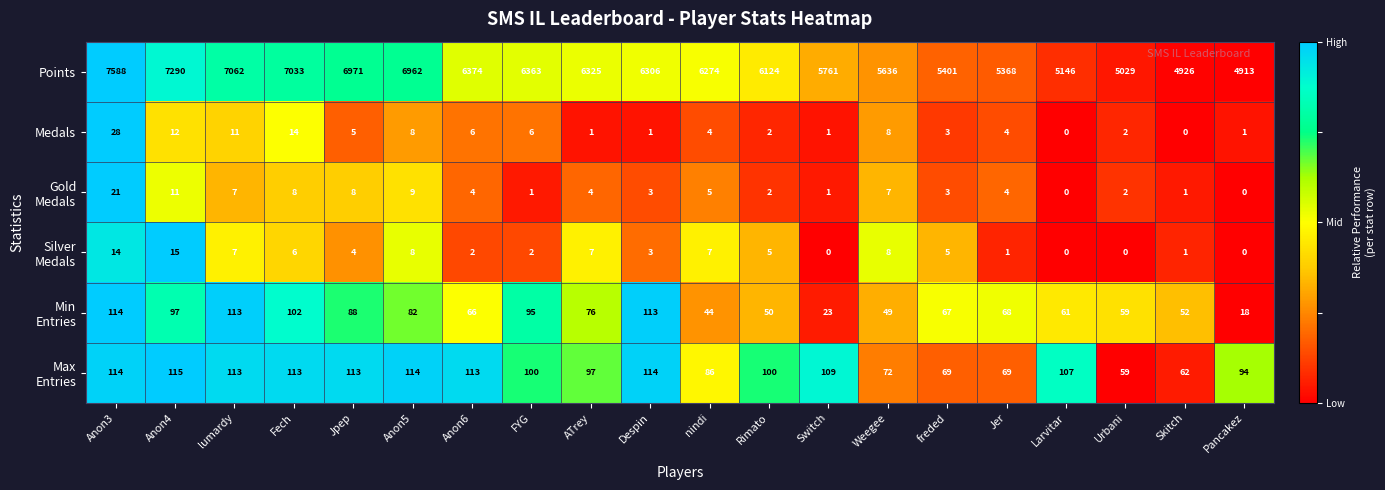

Which series has the largest range (max minus min)?

Points